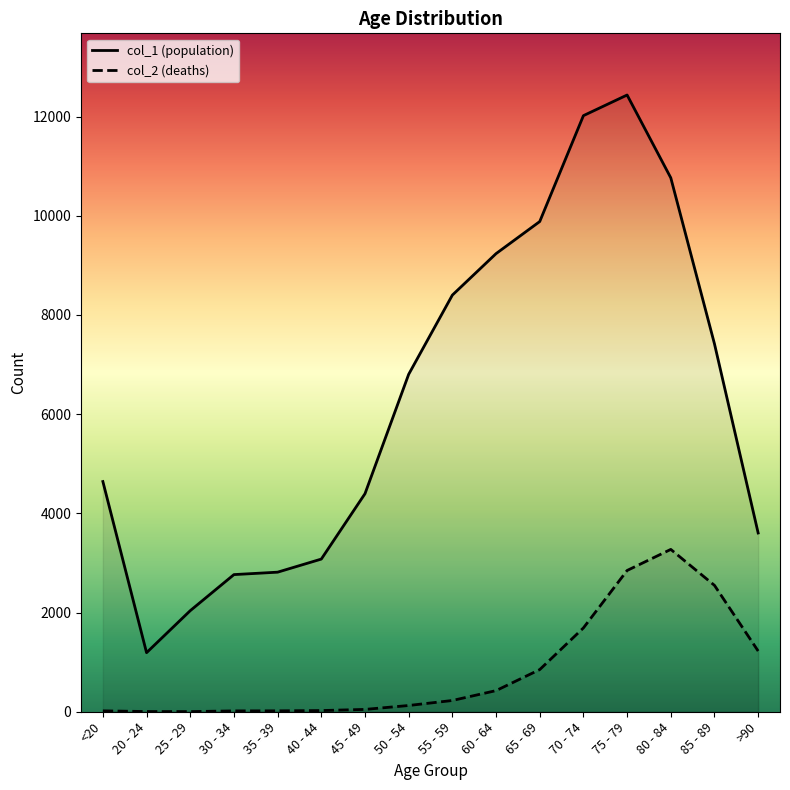

At how many categories does at least one series exceed 6489?

8